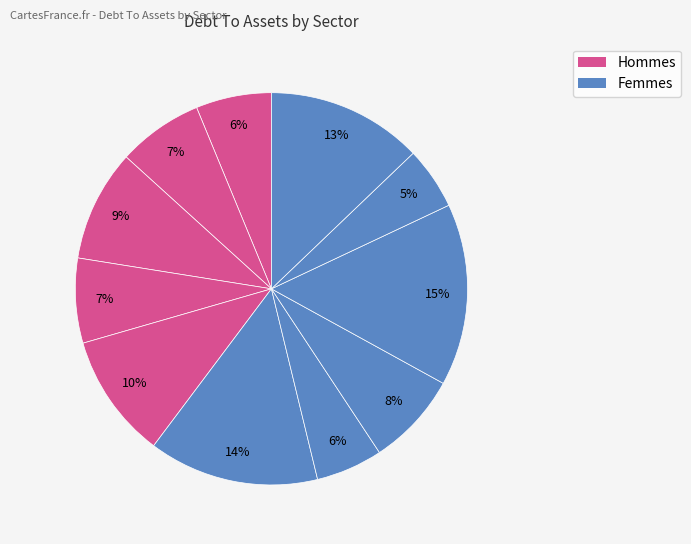

To the nearest percent, what is the average slice percentage?

9%